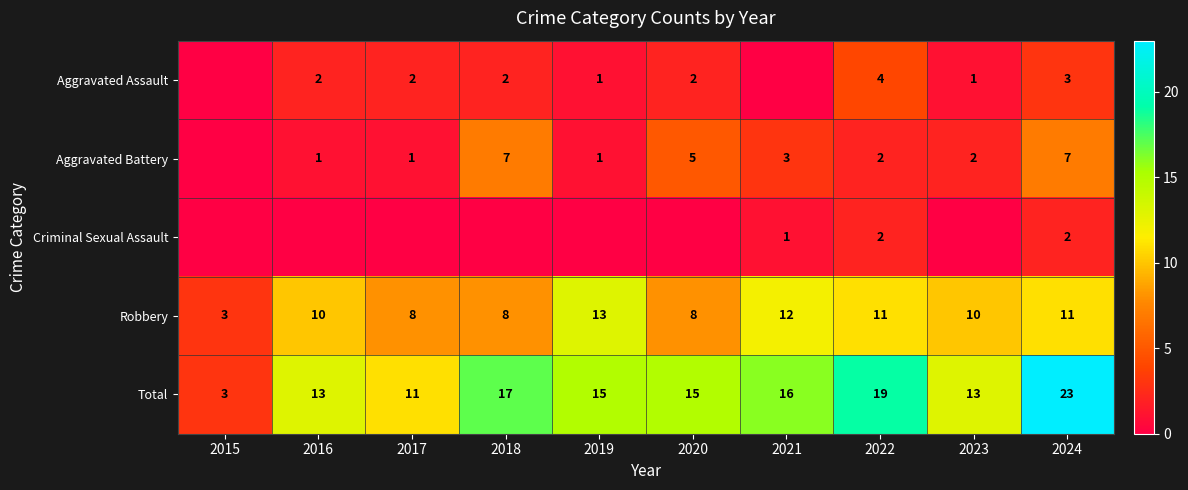

Which has a higher value, 2015 or 2024?

2024